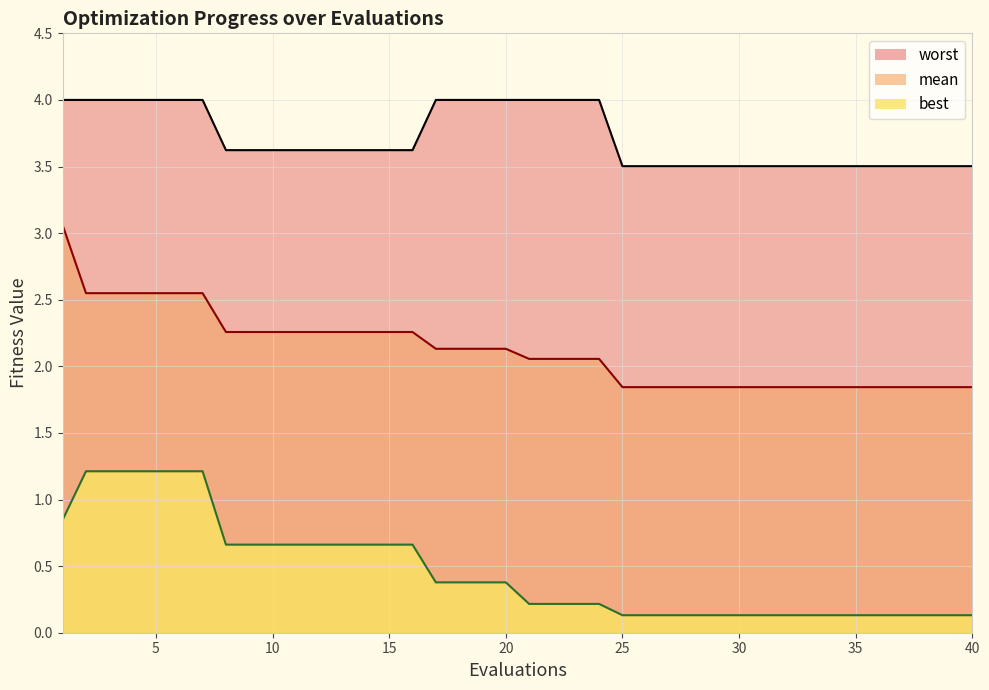

Is it true that best equals 0.2 at 37?

False